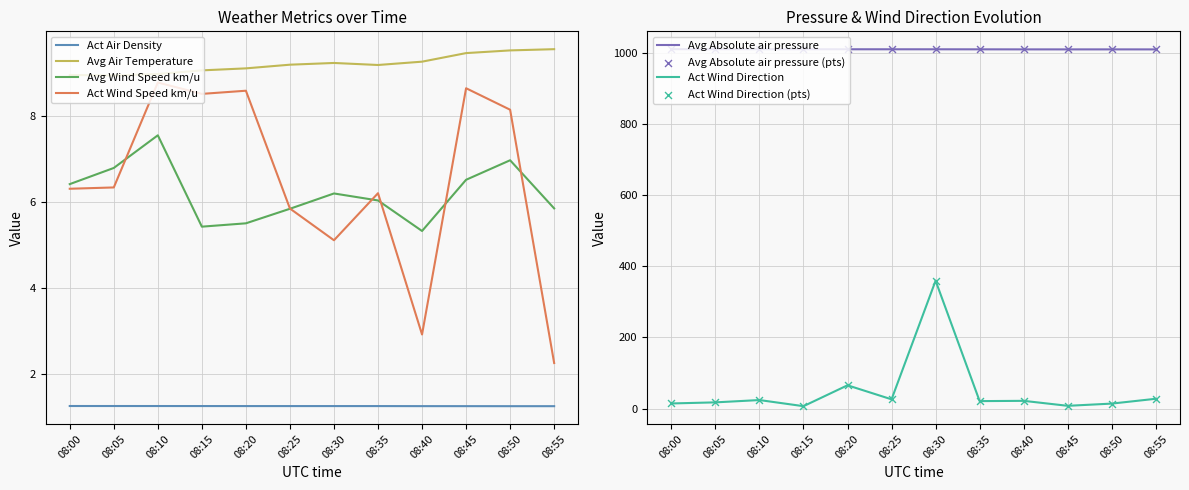

Which series has the largest total across all categories?

Avg Absolute air pressure